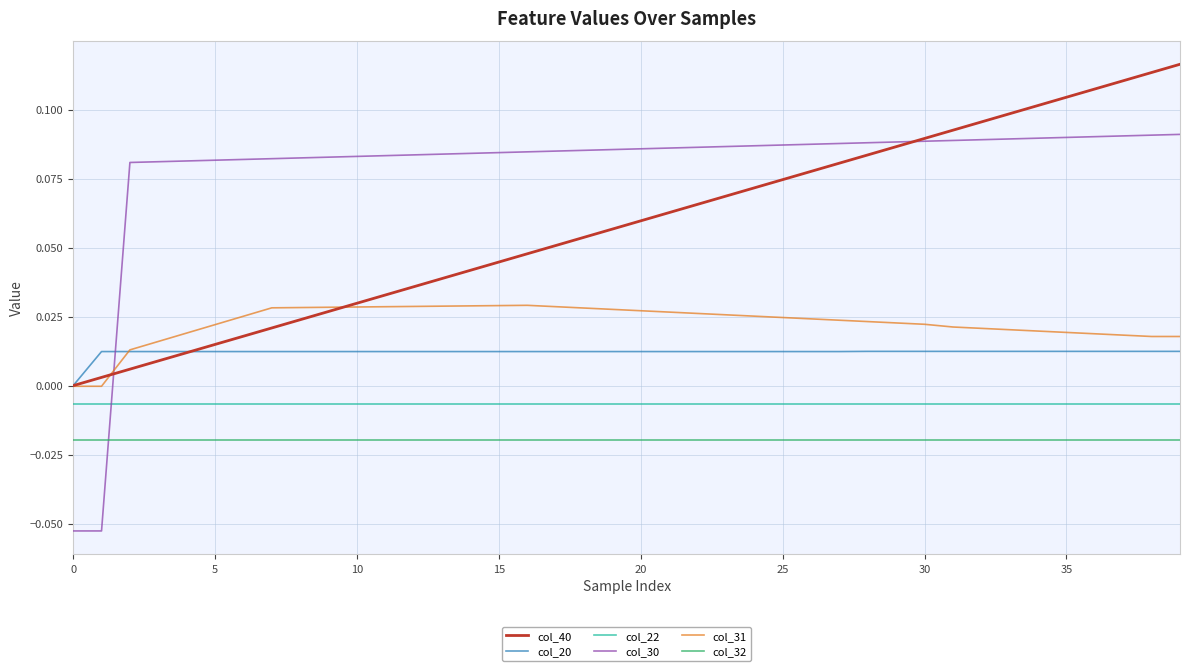

After their last crossing, which series has the higher values: col_31 or col_30?

col_30